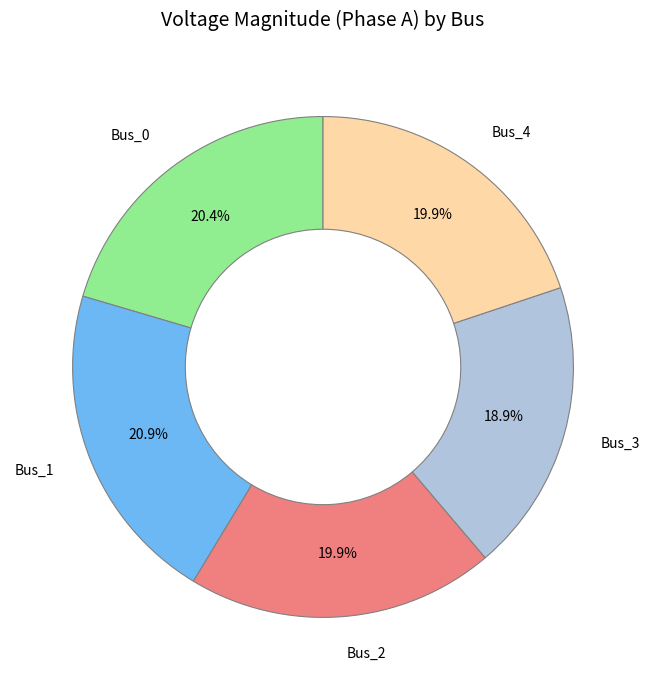

What percentage is the Bus_4 slice, to the nearest percent?

20%